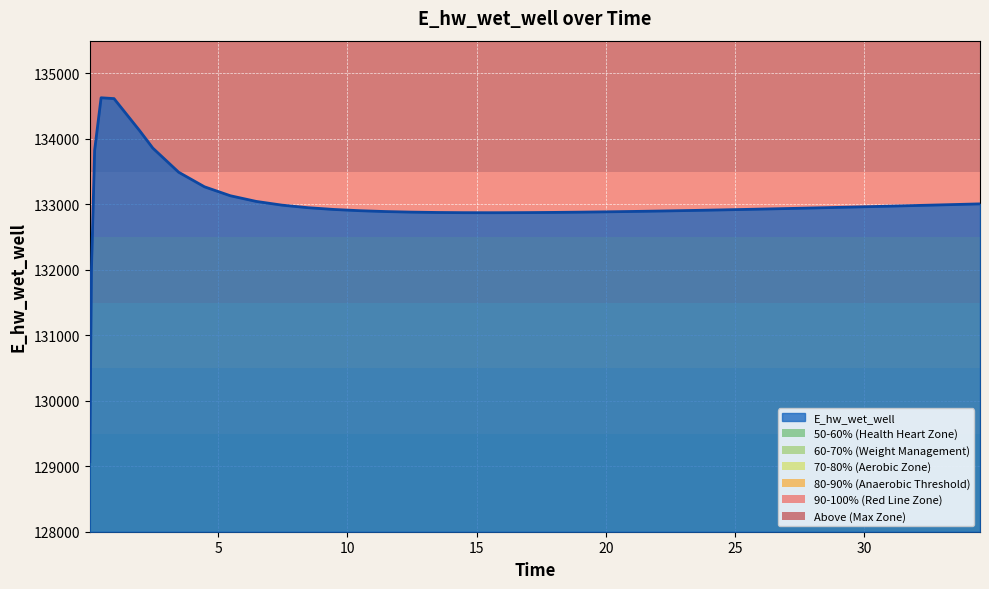

What is the minimum value shown in the chart?

129070.3